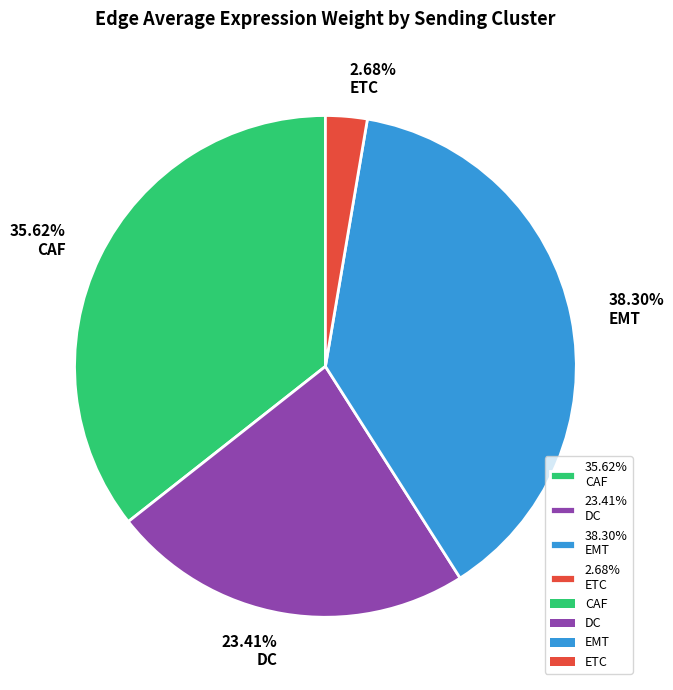

Rank the categories by value from lowest to highest.

2.68% ETC, 23.41% DC, 35.62% CAF, 38.30% EMT